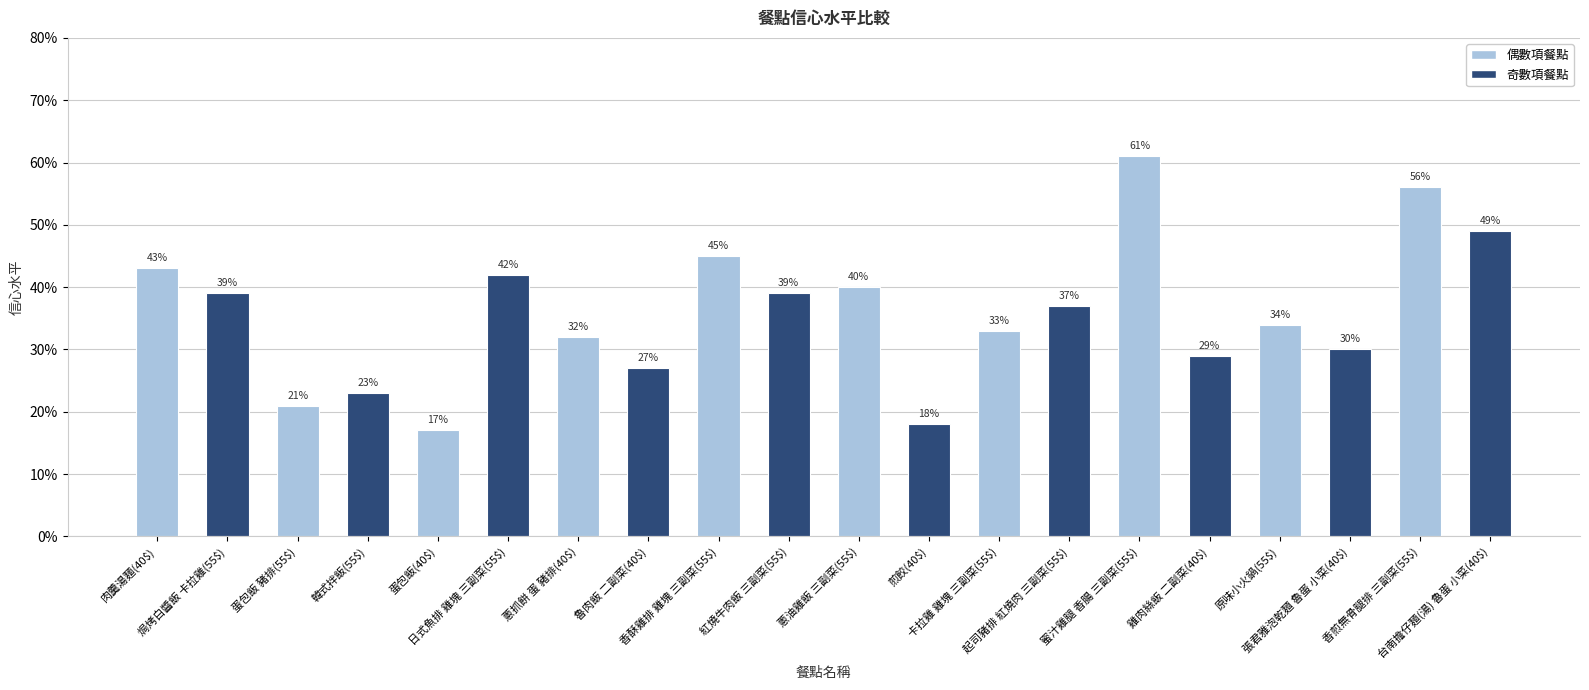

At which label is the value closest to 0?

蛋包飯(40$)